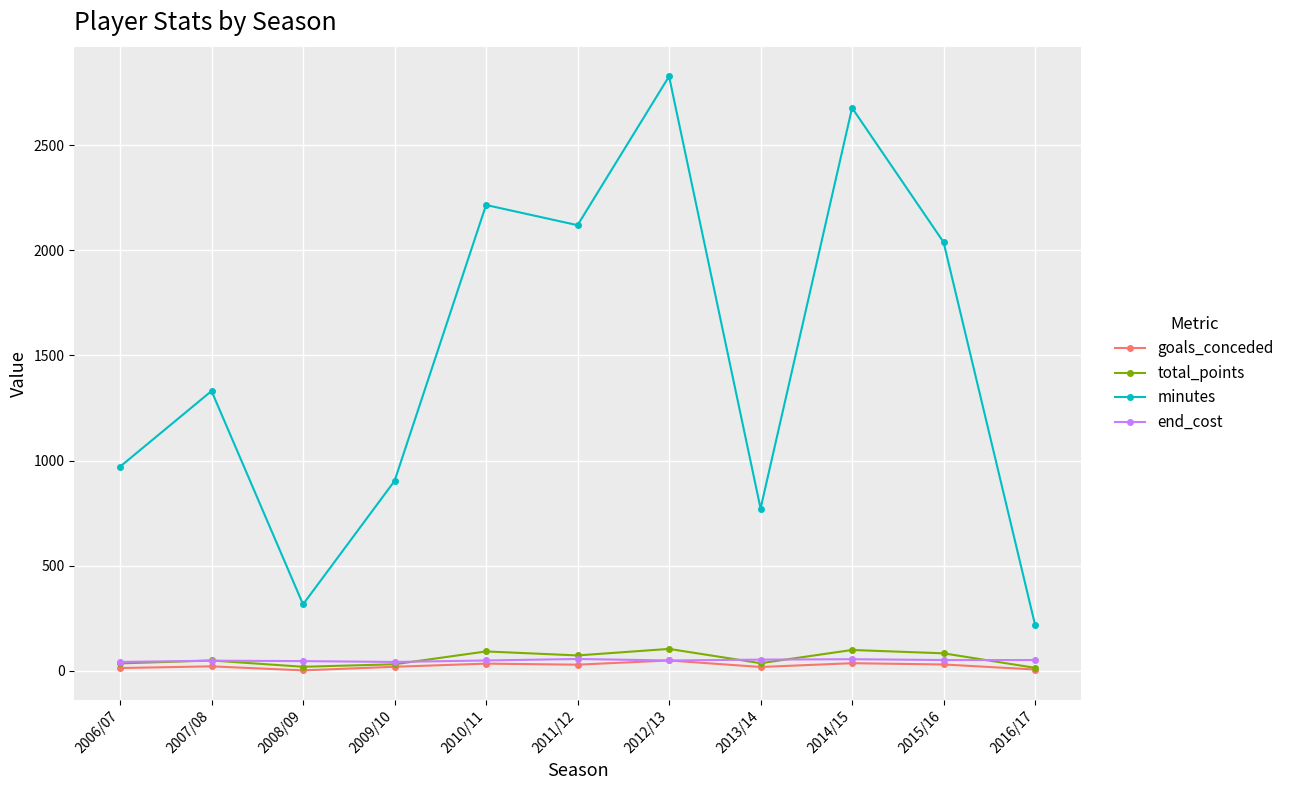

True or false: minutes has more than 0 interior local peaks.

True